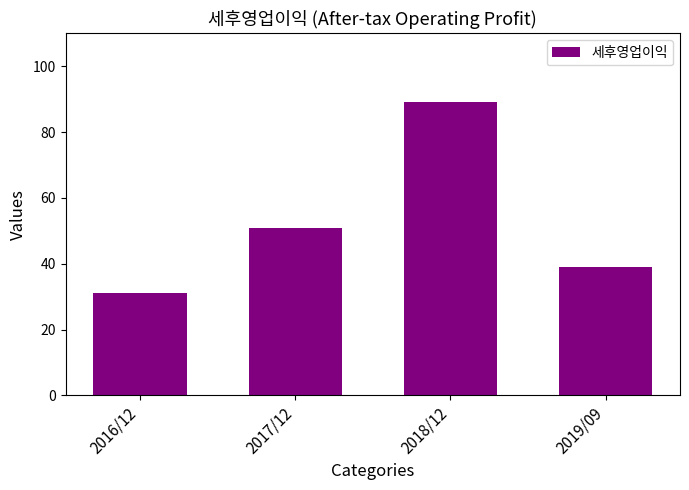

Reading right to left, what are all the values shown in this chart?

2019/09=39	2018/12=89	2017/12=51	2016/12=31